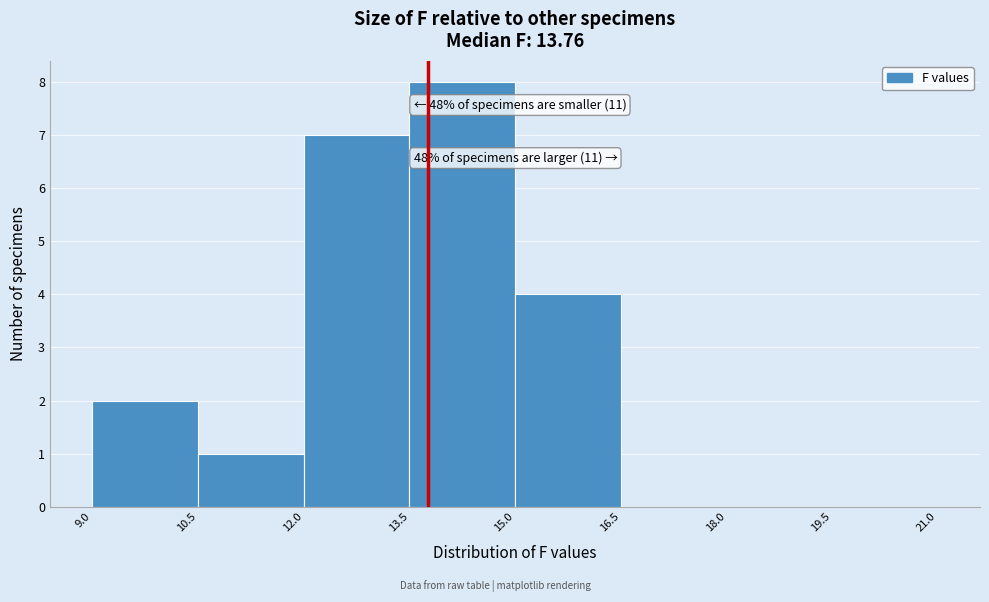

Over which range of the x-axis is the bar tallest?

13.5 to 15.0